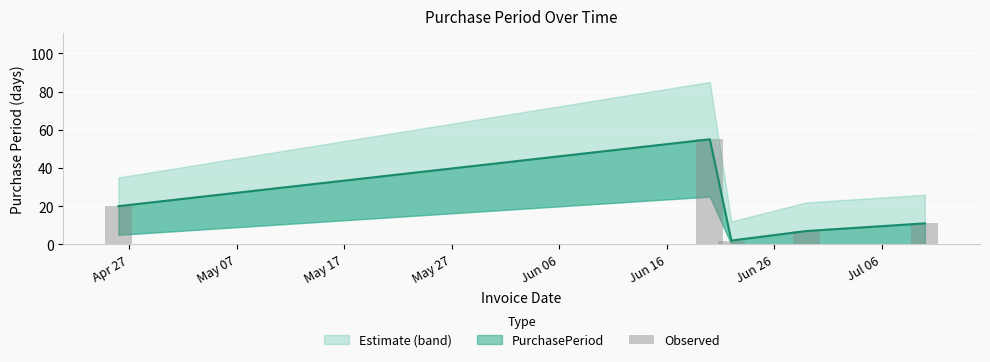

How many bars are there in total?

5